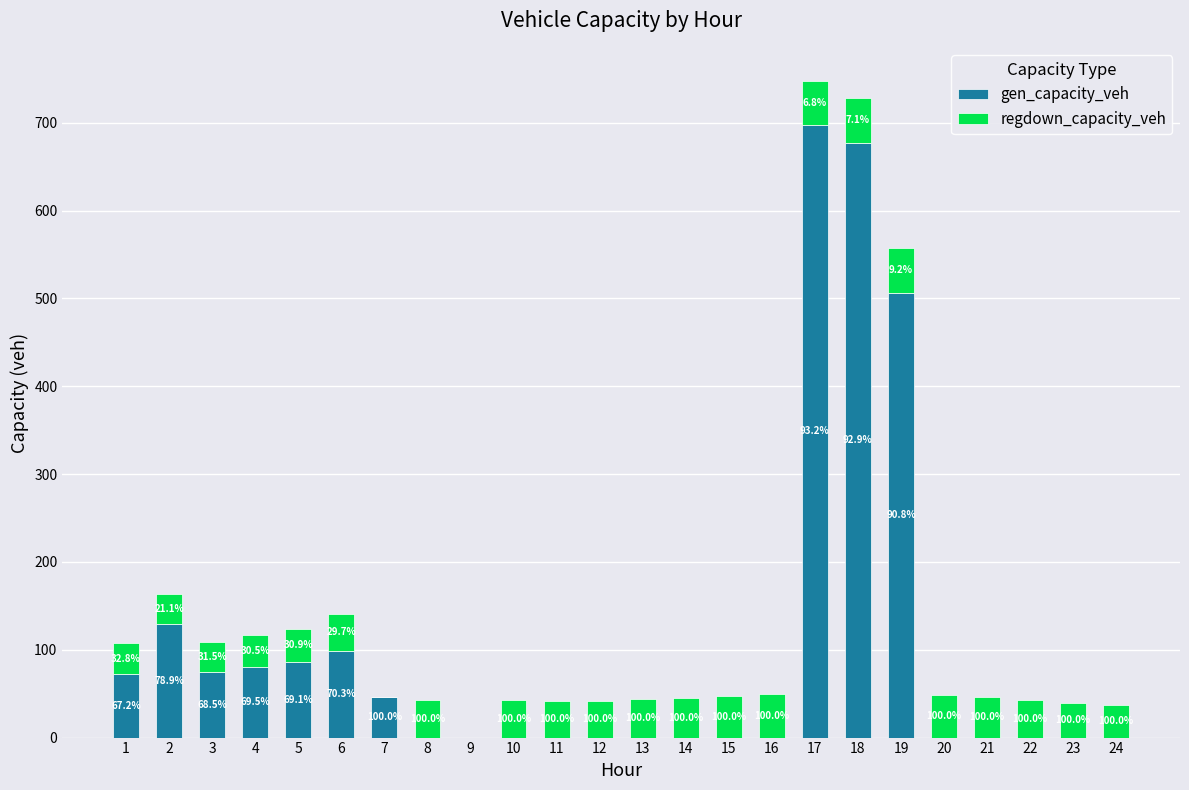

Are the bars grouped side by side (vs. stacked)?

No